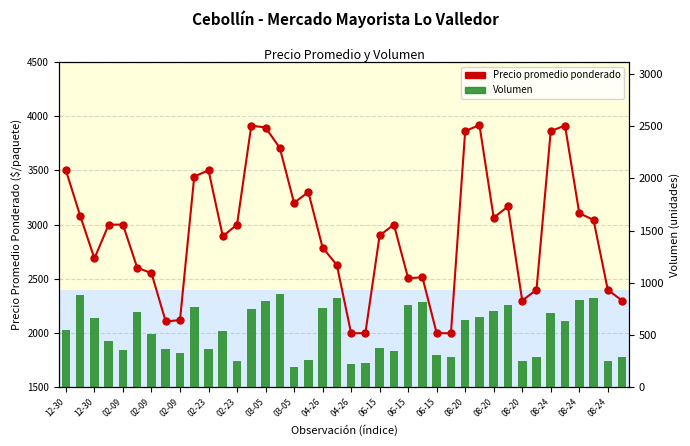

What are all the series names shown in the legend?

Precio promedio ponderado, Volumen